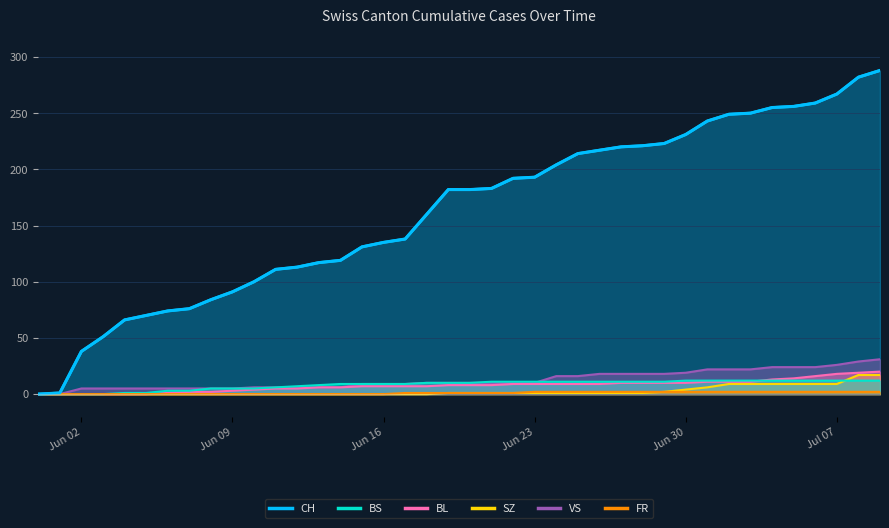

True or false: VS and SZ cross at least once.

False